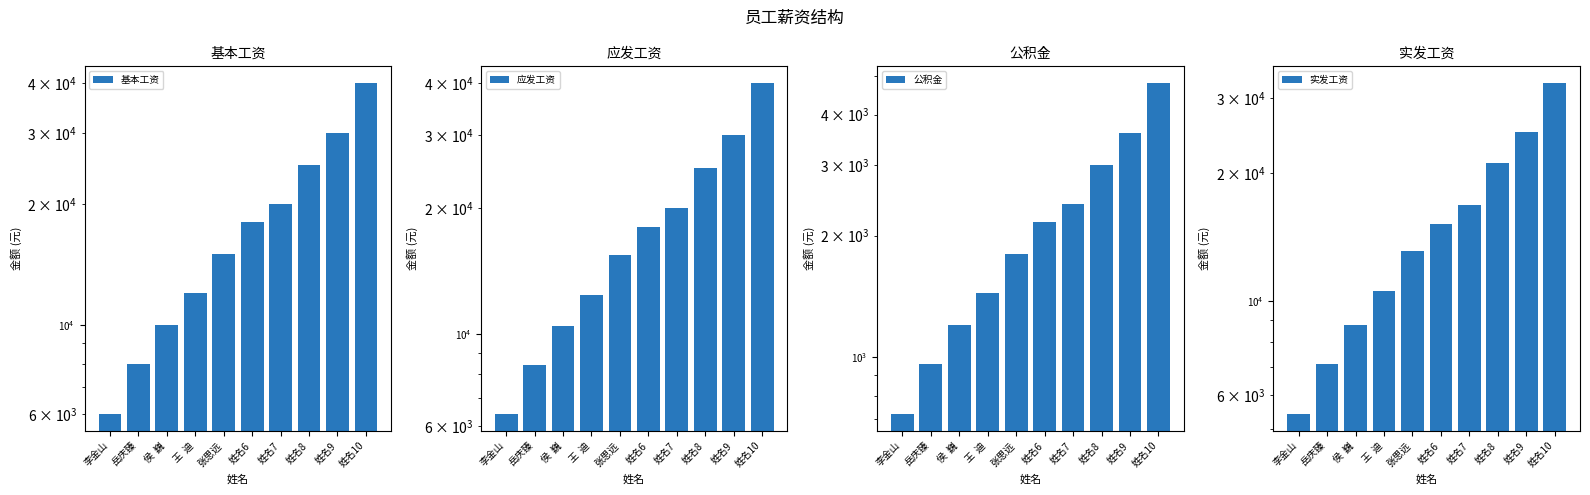

Reading left to right, what are all the values shown in this chart?

基本工资: 李金山=6000.0	岳庆臻=8000.0	侯  巍=10000.0	王  迪=12000.0	张思远=15000.0	姓名6=18000.0	姓名7=20000.0	姓名8=25000.0	姓名9=30000.0	姓名10=40000.0
应发工资: 李金山=6420.0	岳庆臻=8420.0	侯  巍=10420.0	王  迪=12420.0	张思远=15420.0	姓名6=18000.0	姓名7=20000.0	姓名8=25000.0	姓名9=30000.0	姓名10=40000.0
公积金: 李金山=720.0	岳庆臻=960.0	侯  巍=1200.0	王  迪=1440.0	张思远=1800.0	姓名6=2160.0	姓名7=2400.0	姓名8=3000.0	姓名9=3600.0	姓名10=4800.0
实发工资: 李金山=5415.7	岳庆臻=7113.3	侯  巍=8782.5	王  迪=10534.3	张思远=13088.5	姓名6=15143.9	姓名7=16851.1	姓名8=21119.1	姓名9=24970.3	姓名10=32608.7